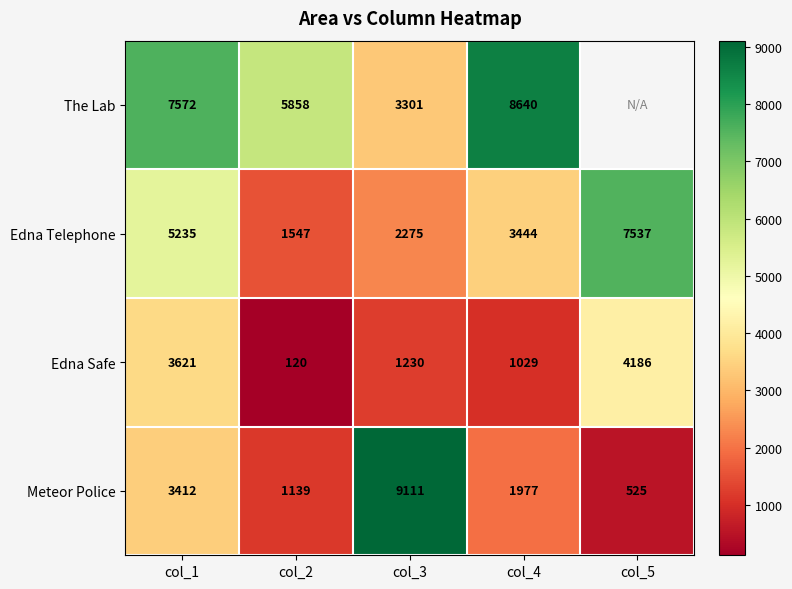

True or false: Edna Safe has a value of 418 at col_4.

False